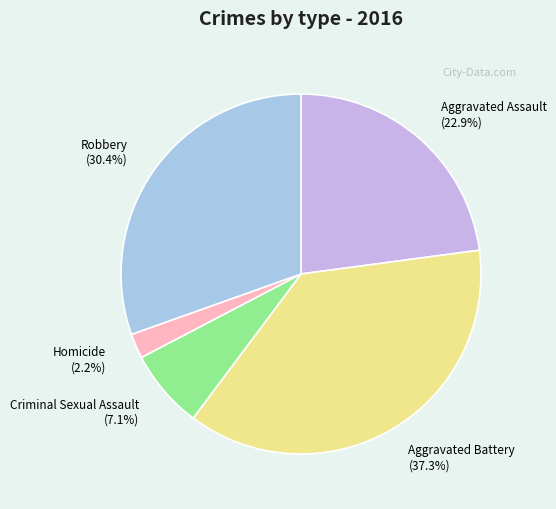

Does Criminal Sexual Assault account for over 50% of the chart?

No